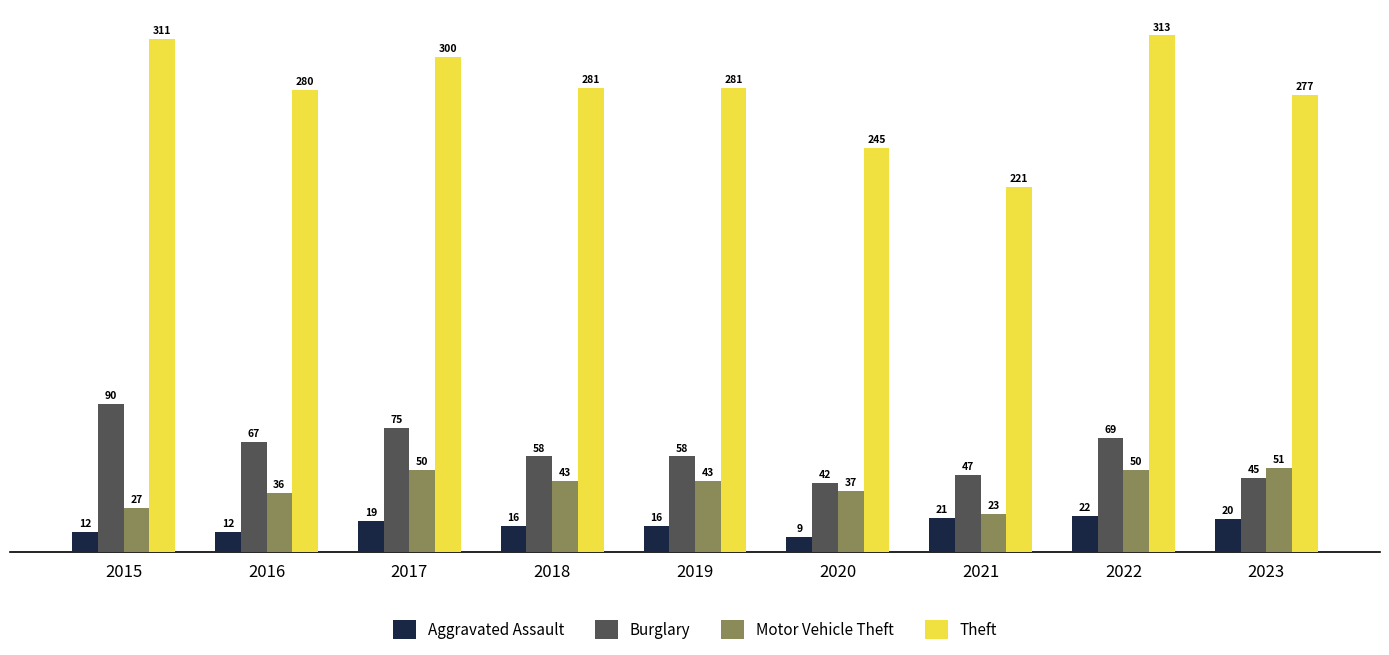

What is the difference between the second highest and second lowest values in the Theft series?

66